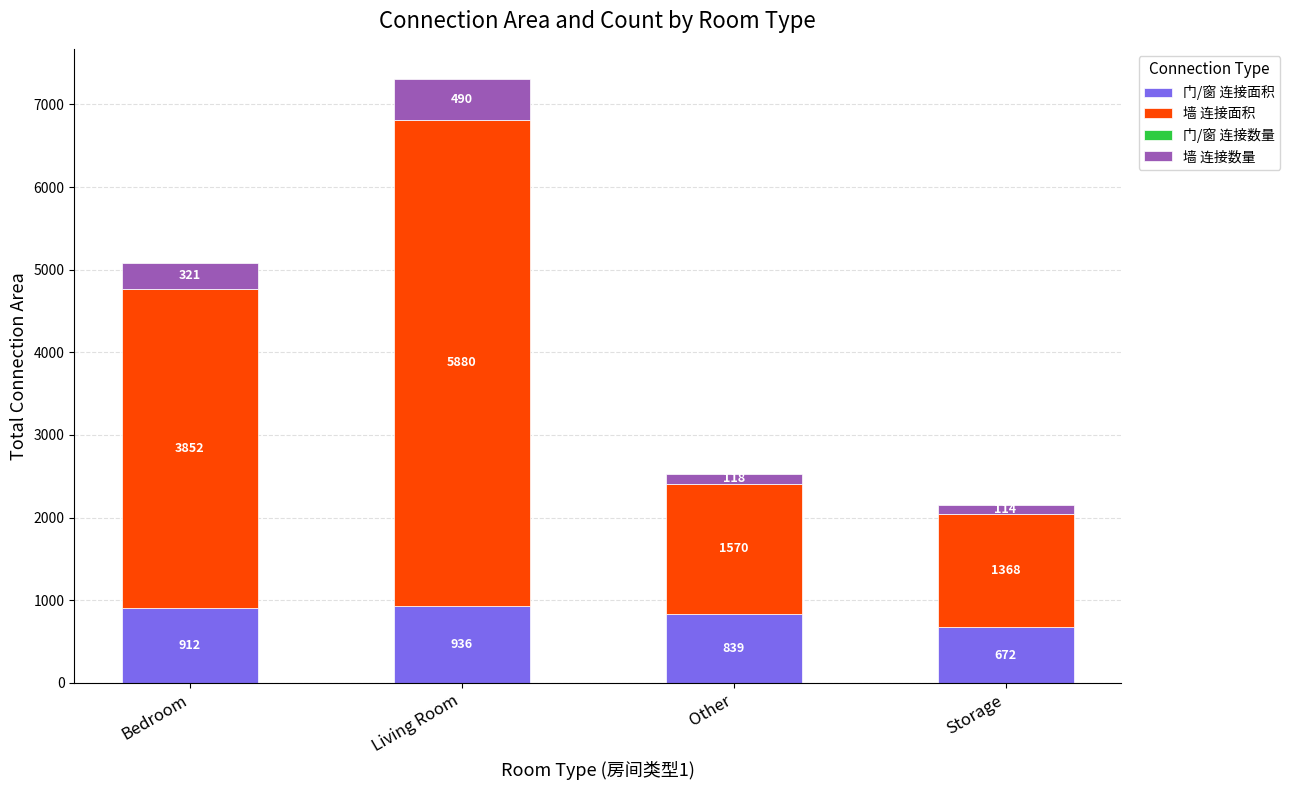

At which label is 门/窗 连接面积 closest to 804?

Other